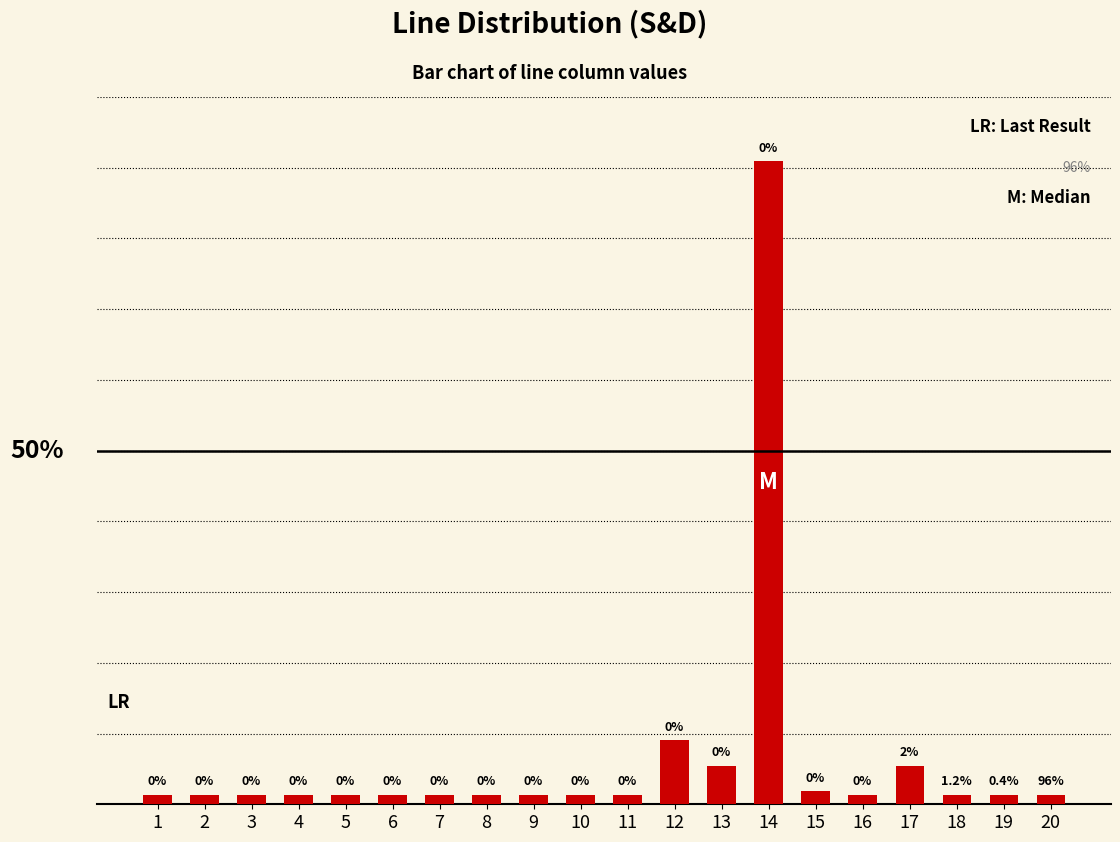

How many distinct data groups are displayed?

1